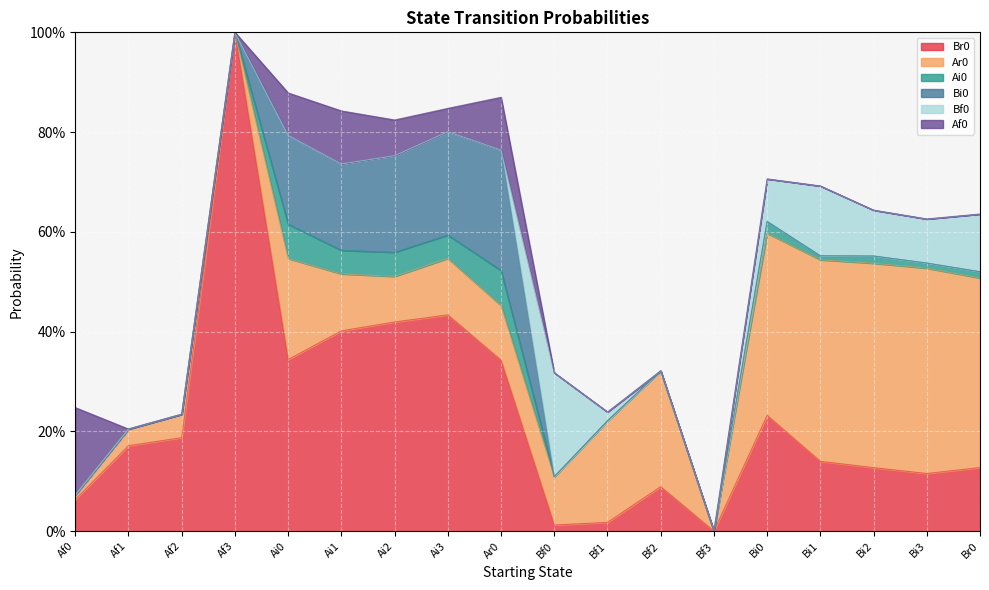

Does the chart display data point markers on the line(s)?

No